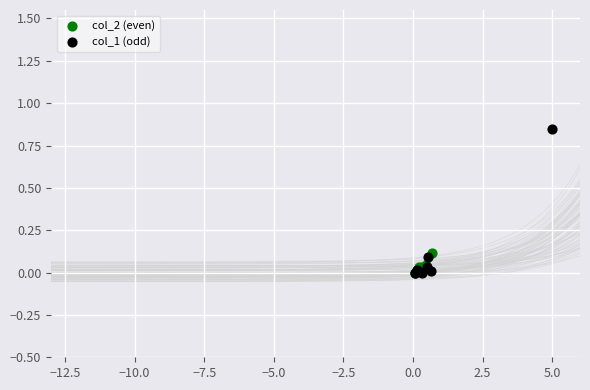

Which series contains the highest Y value?

col_1 (odd)